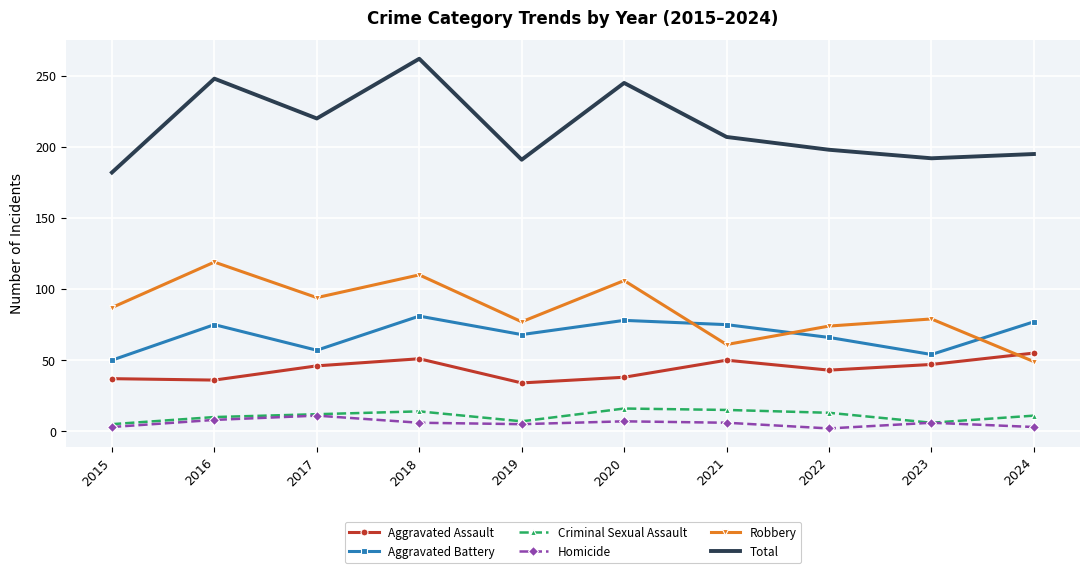

True or false: Total has more than 1 interior local peaks.

True